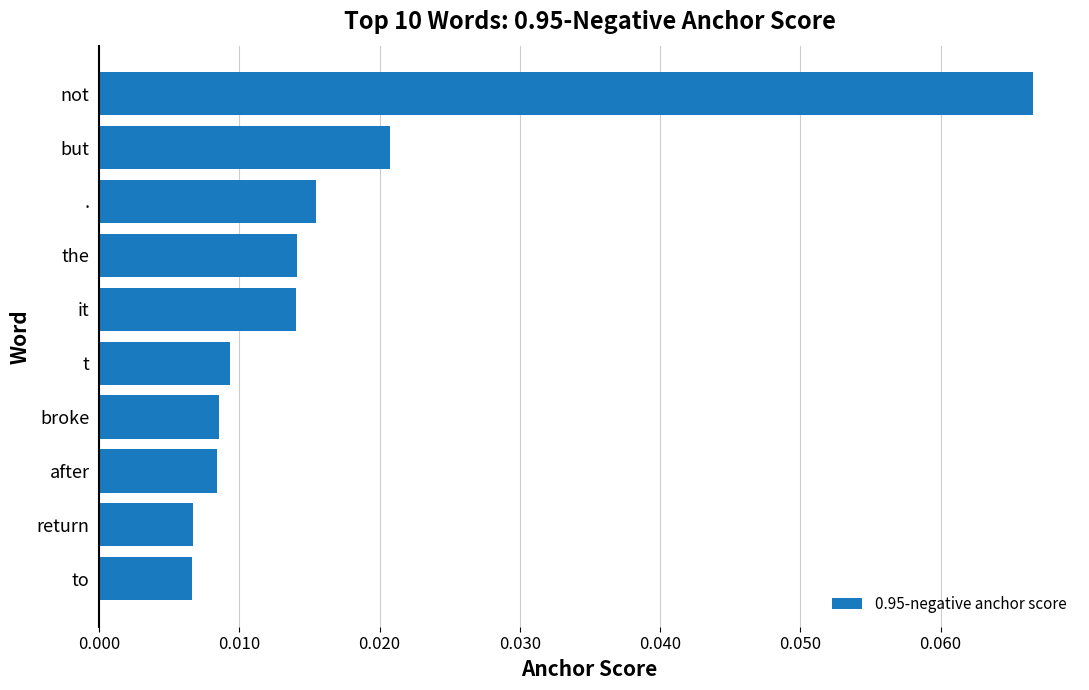

Count the values in the range 0 to 1.

10